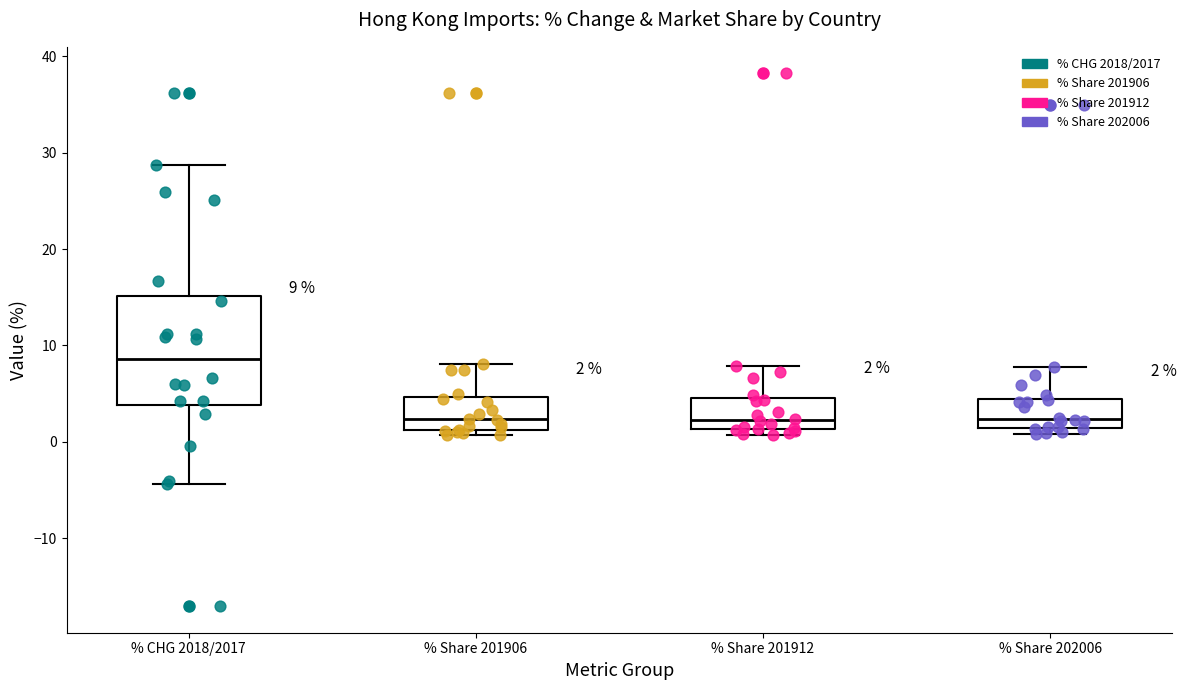

Comparing the boxes themselves (not the whiskers), which one is the tallest?

% CHG 2018/2017